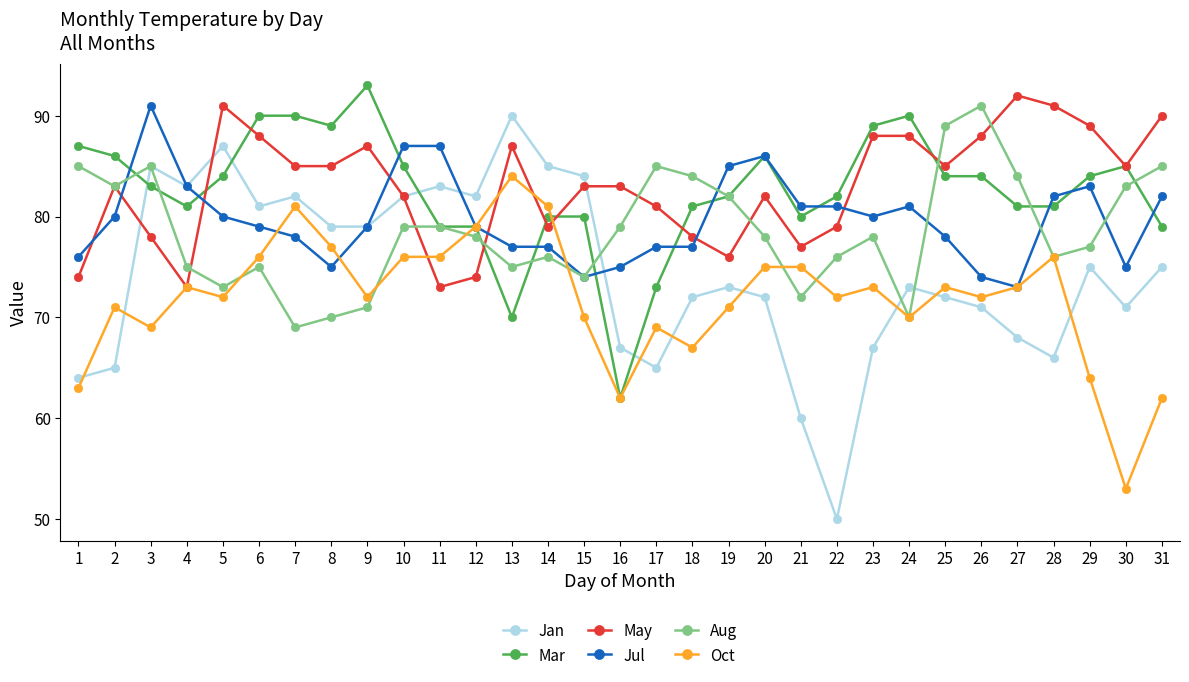

At which category does the chart reach its peak across all series?

9